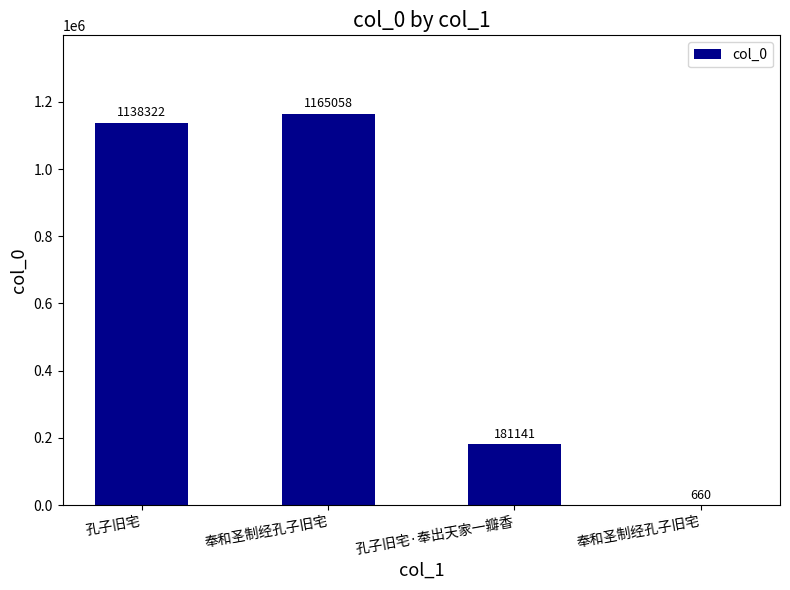

True or false: the data shows 494099 at 奉和圣制经孔子旧宅.

False